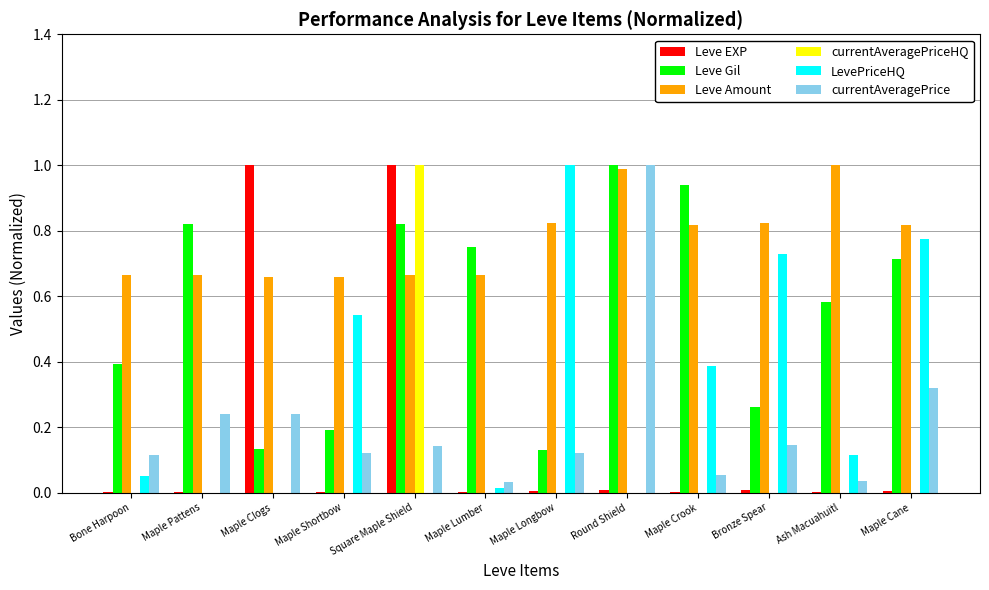

Are the bars grouped side by side (vs. stacked)?

Yes